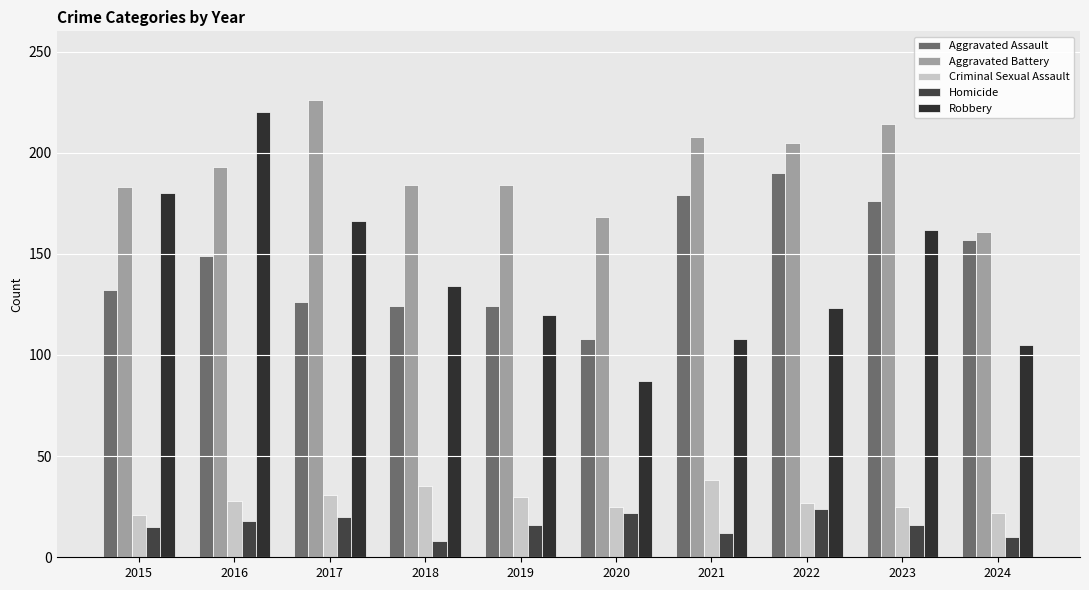

What is the average value of the Homicide series?

16